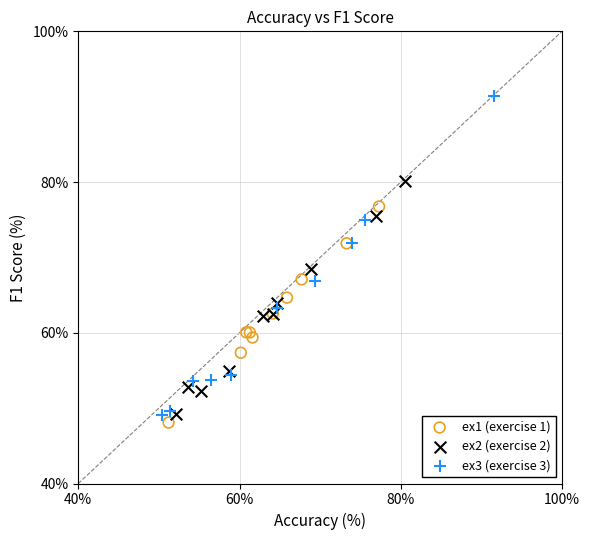

Which series has the widest spread of Y values?

ex3 (exercise 3)